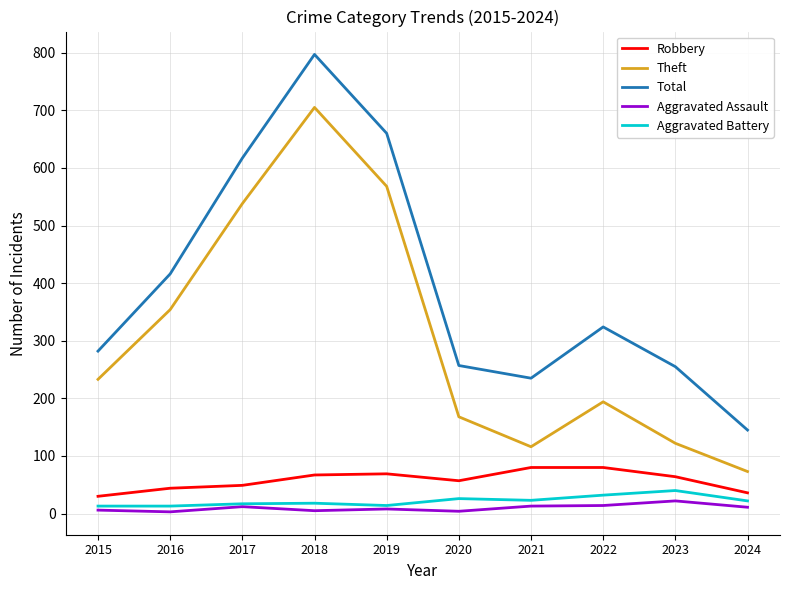

What is the lowest value of the Aggravated Assault series?

3